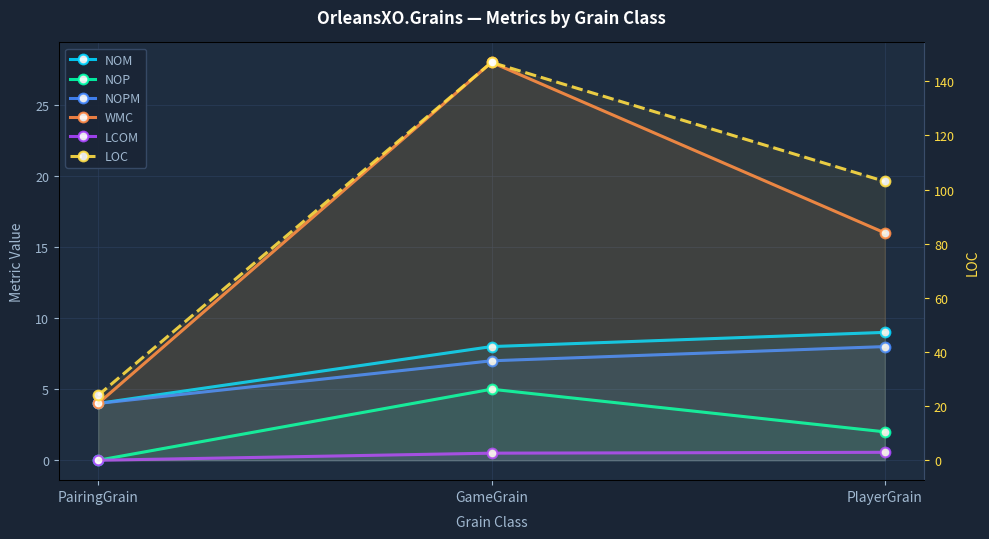

What is the maximum value shown in the chart?

147.0